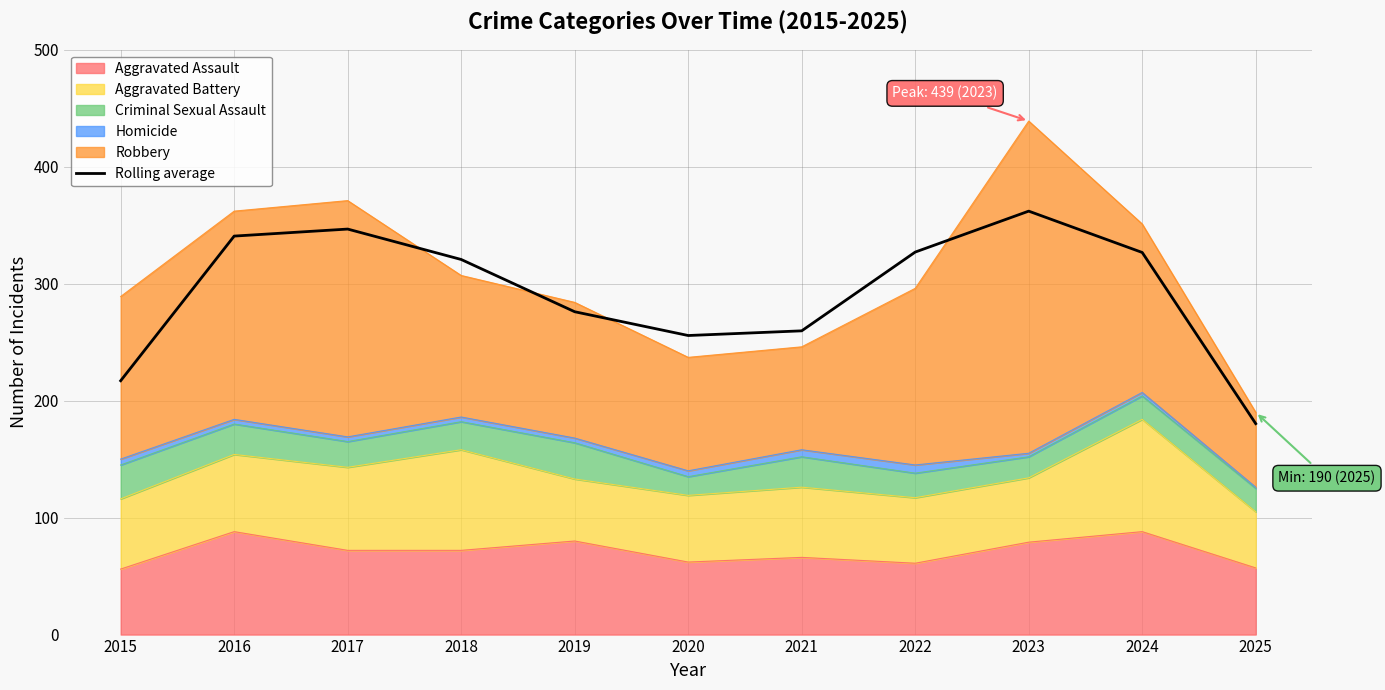

What is the average value?

292.0